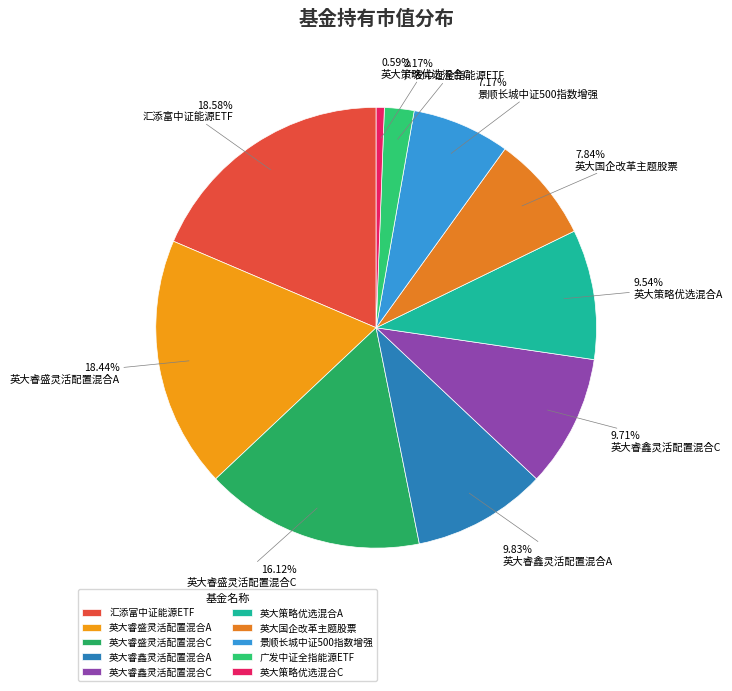

To the nearest percent, what portion does 英大国企改革主题股票 represent?

8%